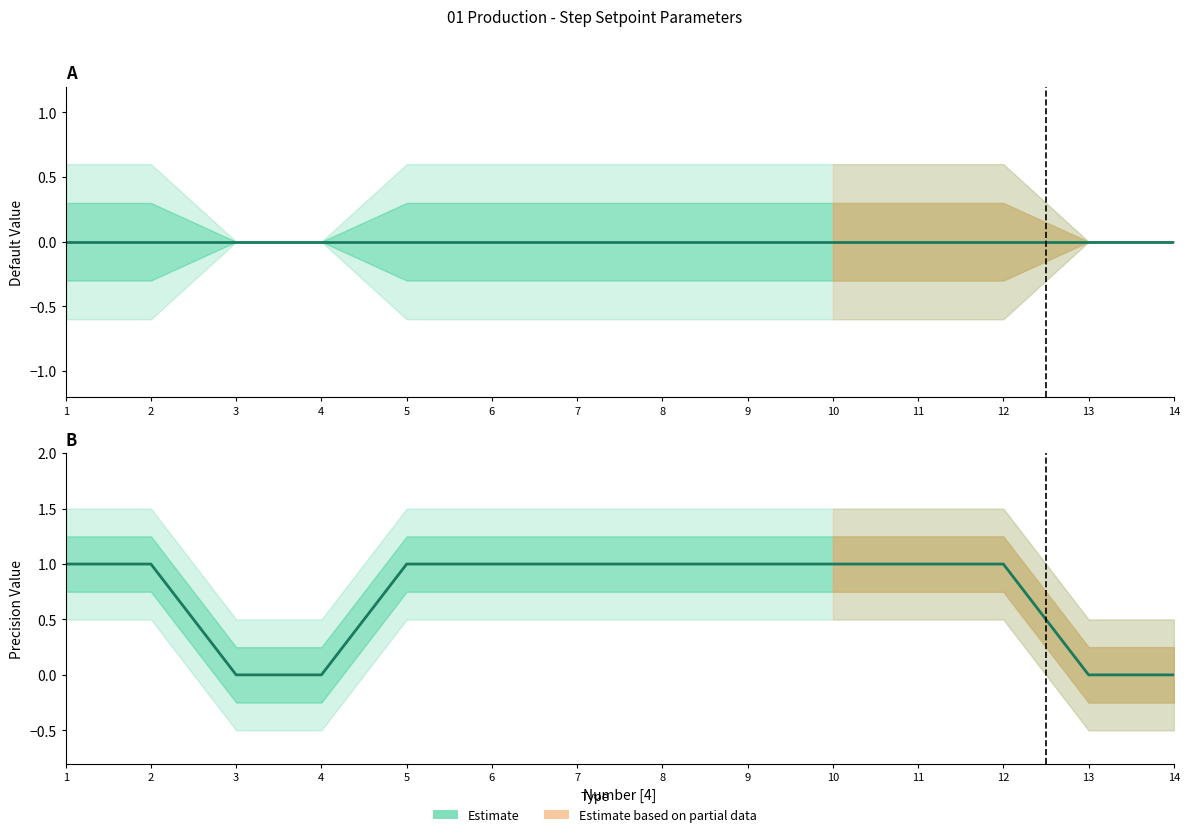

Reading right to left, what are all the values shown in this chart?

Default [13]: 14=0	13=0	12=0	11=0	10=0	9=0	8=0	7=0	6=0	5=0	4=0	3=0	2=0	1=0
Precision [11]: 14=0	13=0	12=1	11=1	10=1	9=1	8=1	7=1	6=1	5=1	4=0	3=0	2=1	1=1